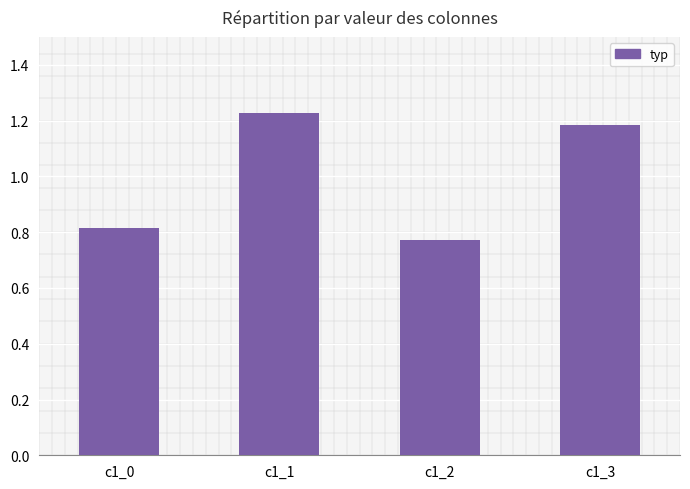

What is the difference between the values at c1_2 and c1_3?

0.4